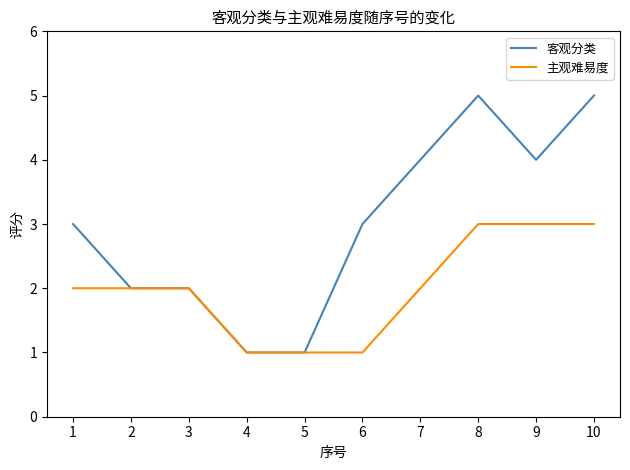

The 客观分类 series shows 1 at 6. True or false?

False